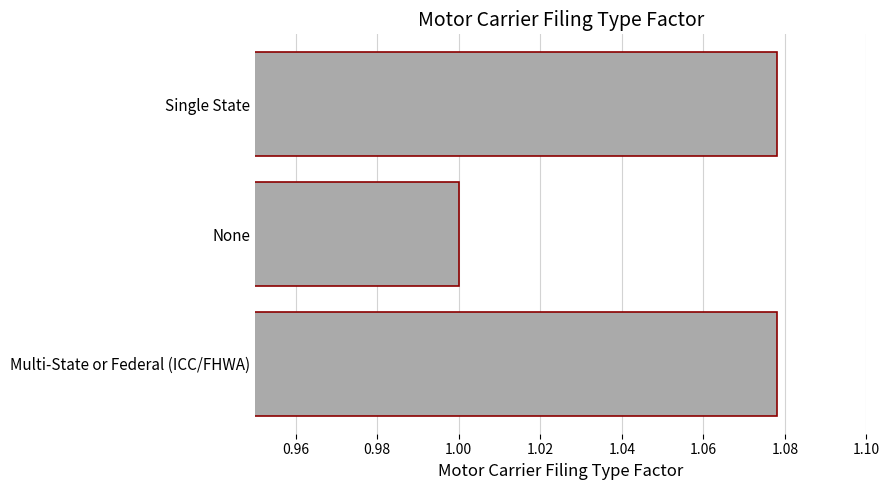

What value does the data have at None?

1.0